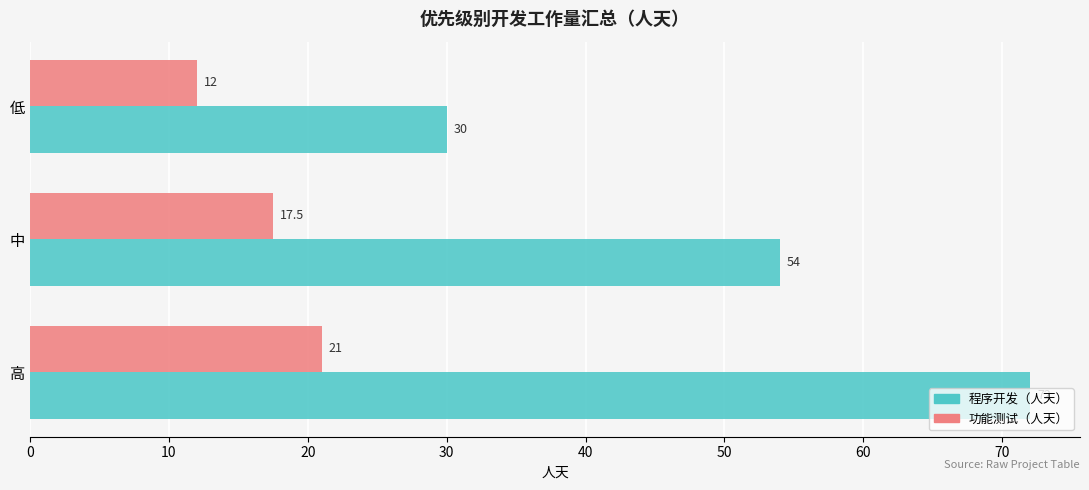

What is the spread (max minus min) of values at 高?

51.0